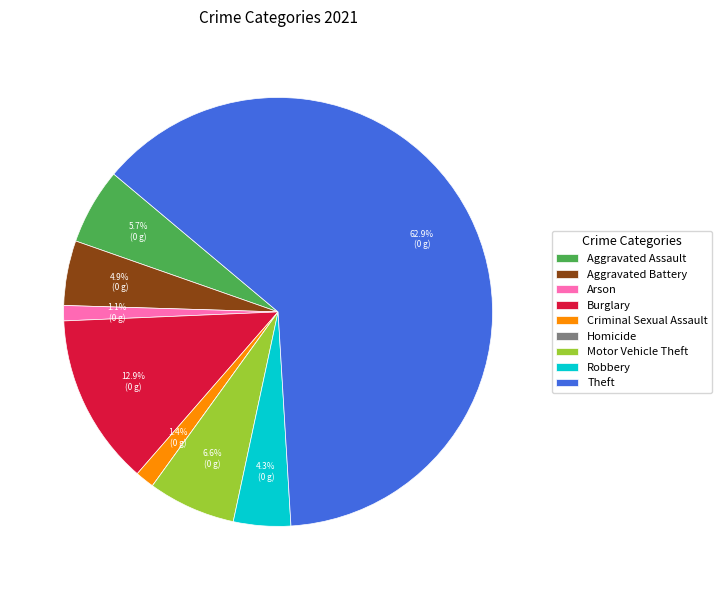

Which has a higher value, Theft or Aggravated Battery?

Theft